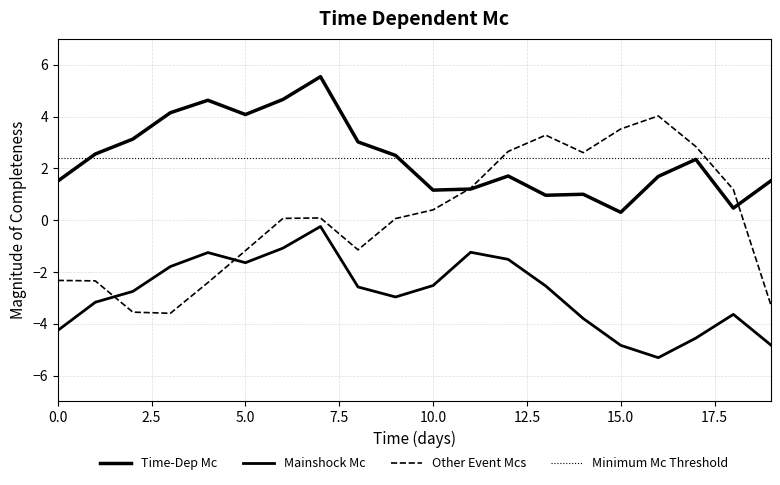

True or false: col_0 has a value of 4.5 at 2.5.

False